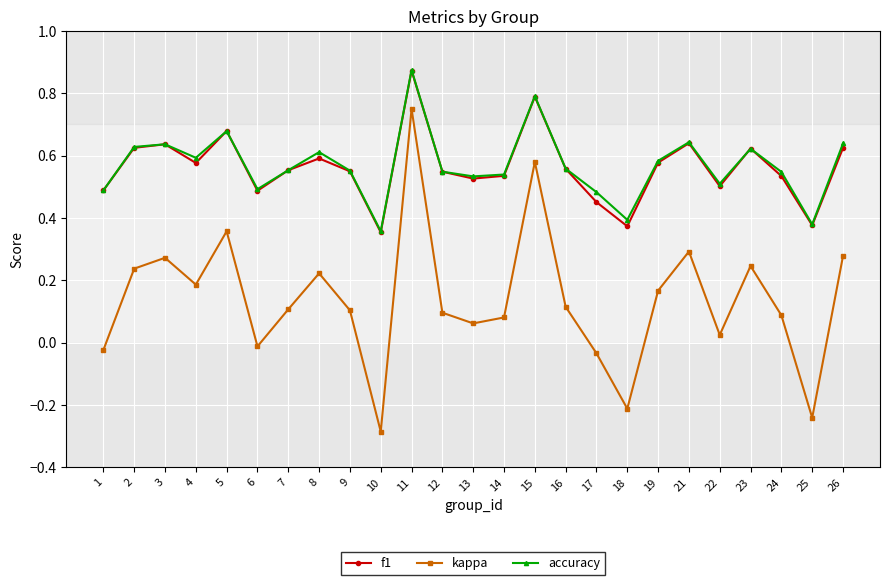

Is it true that f1 equals 0.2 at 18?

False